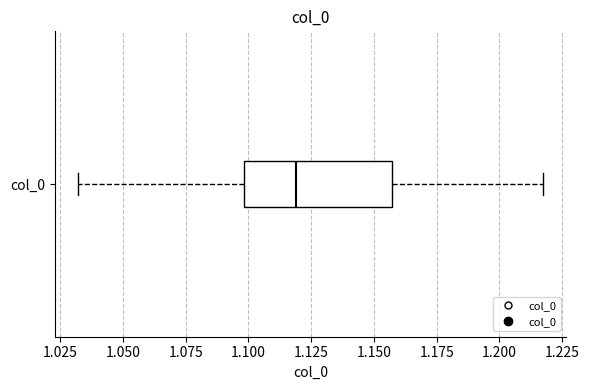

Where does the left whisker of the box for col_0 end on the x-axis? The values are not printed on the chart, so give them approximately, as read against the axis.

1.030